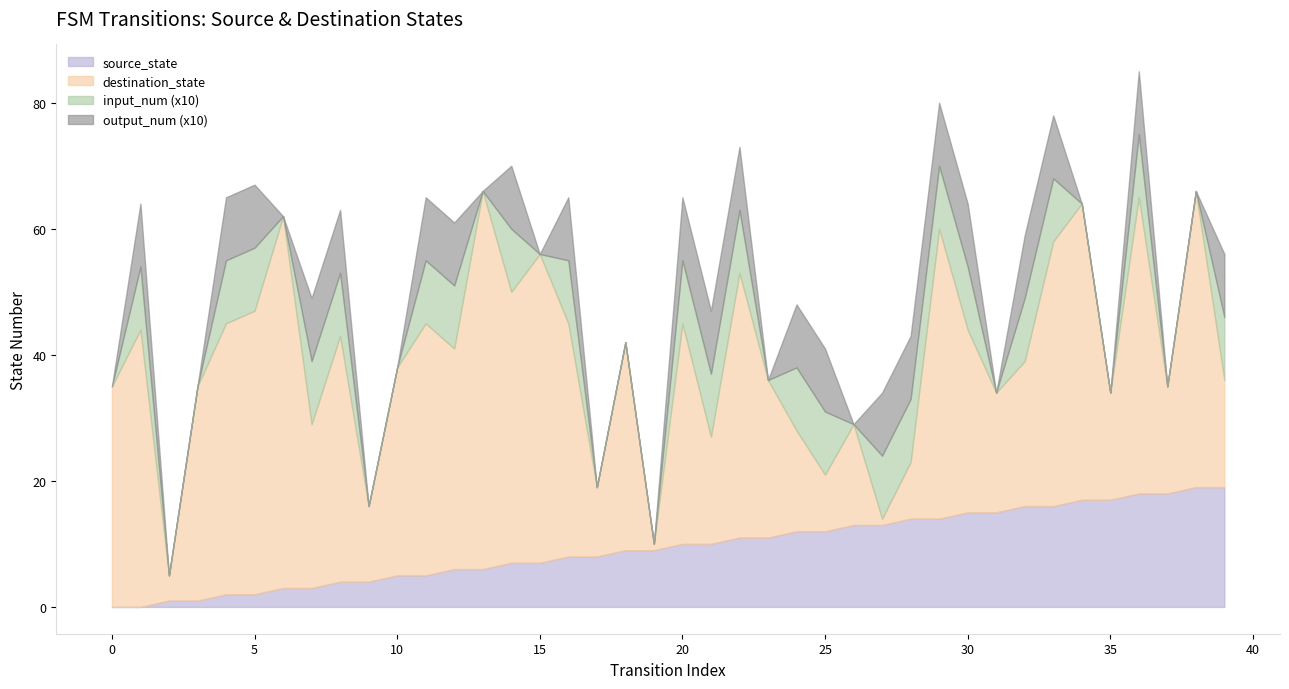

Reading right to left, transcribe all the data shown in this chart.

source_state: 19	19	18	18	17	17	16	16	15	15	14	14	13	13	12	12	11	11	10	10	9	9	8	8	7	7	6	6	5	5	4	4	3	3	2	2	1	1	0	0
destination_state: 17	47	17	47	17	47	42	23	19	29	46	9	1	16	9	16	25	42	17	35	1	33	11	37	49	43	60	35	40	33	12	39	26	59	45	43	34	4	44	35
input_num: 1	0	0	1	0	0	1	1	0	1	1	1	1	0	1	1	0	1	1	1	0	0	0	1	0	1	0	1	1	0	0	1	1	0	1	1	0	0	1	0
output_num: 1	0	0	1	0	0	1	1	0	1	1	1	1	0	1	1	0	1	1	1	0	0	0	1	0	1	0	1	1	0	0	1	1	0	1	1	0	0	1	0